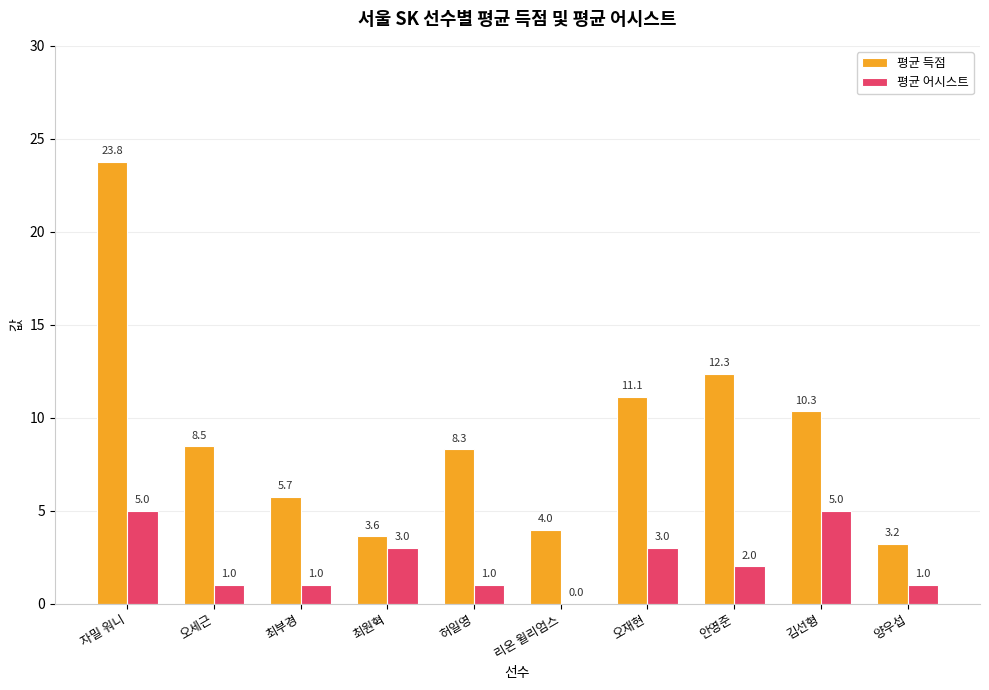

Is the value of 평균 득점 at 김선형 greater than the value of 평균 어시스트 at 안영준?

Yes